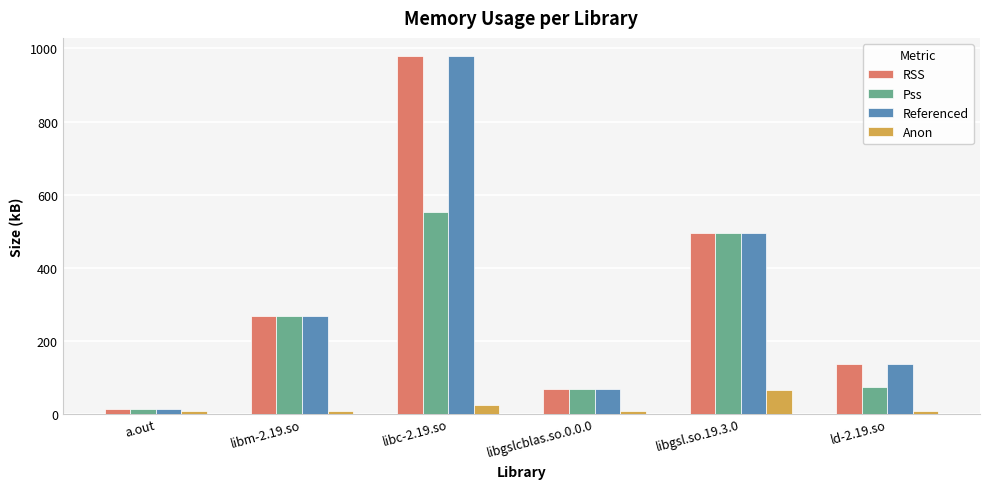

Are the bars horizontal?

No